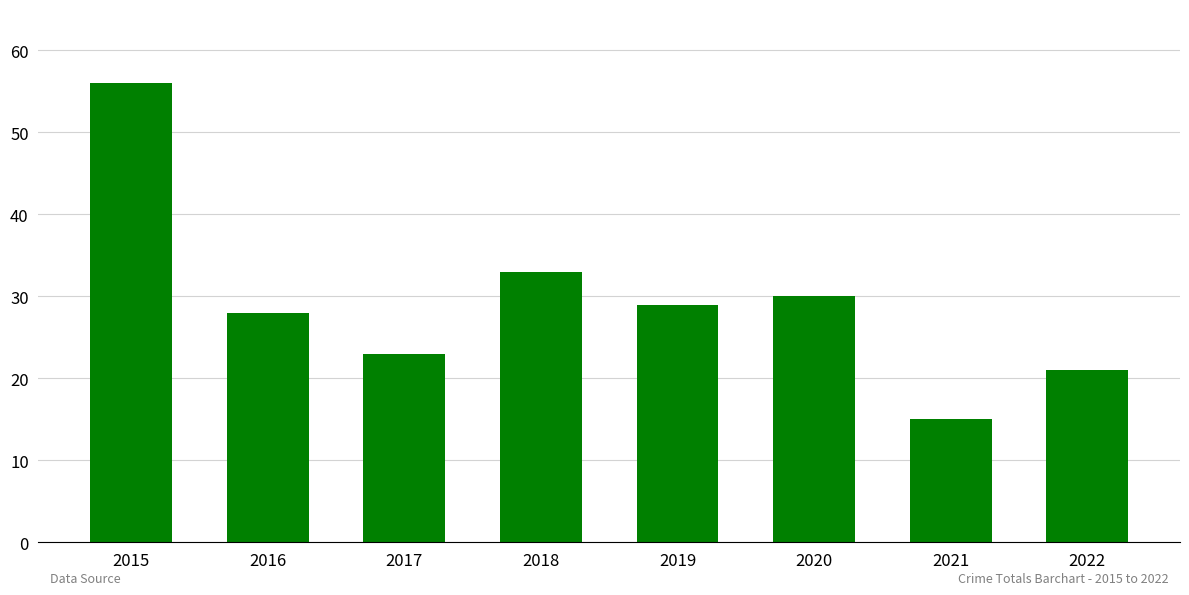

Reading right to left, transcribe all the data shown in this chart.

21	15	30	29	33	23	28	56